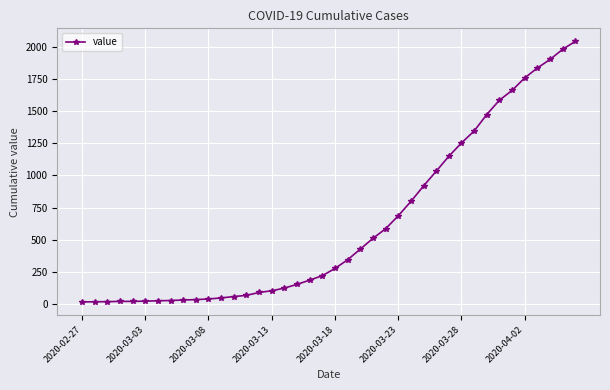

What is the greatest value displayed?

2047